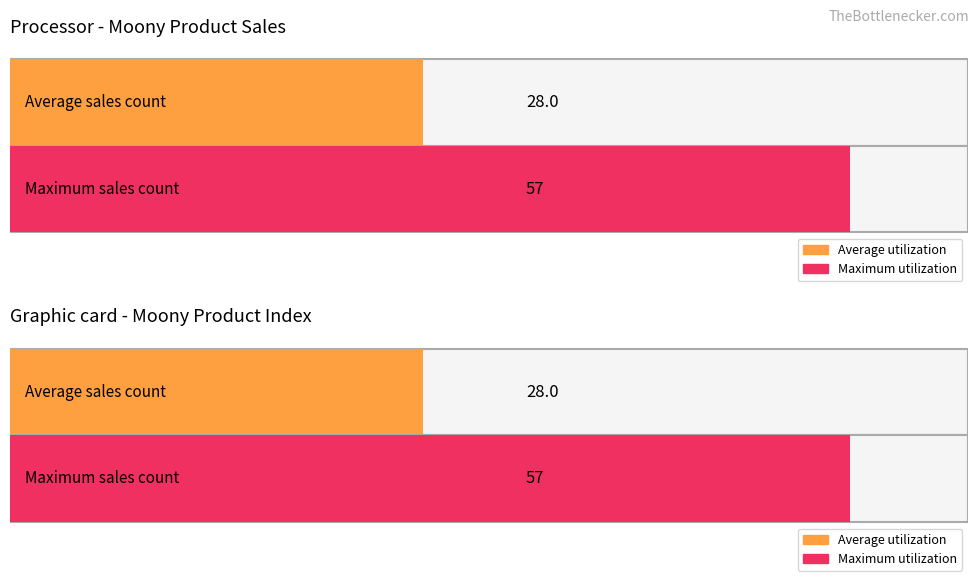

How many distinct data groups are displayed?

2